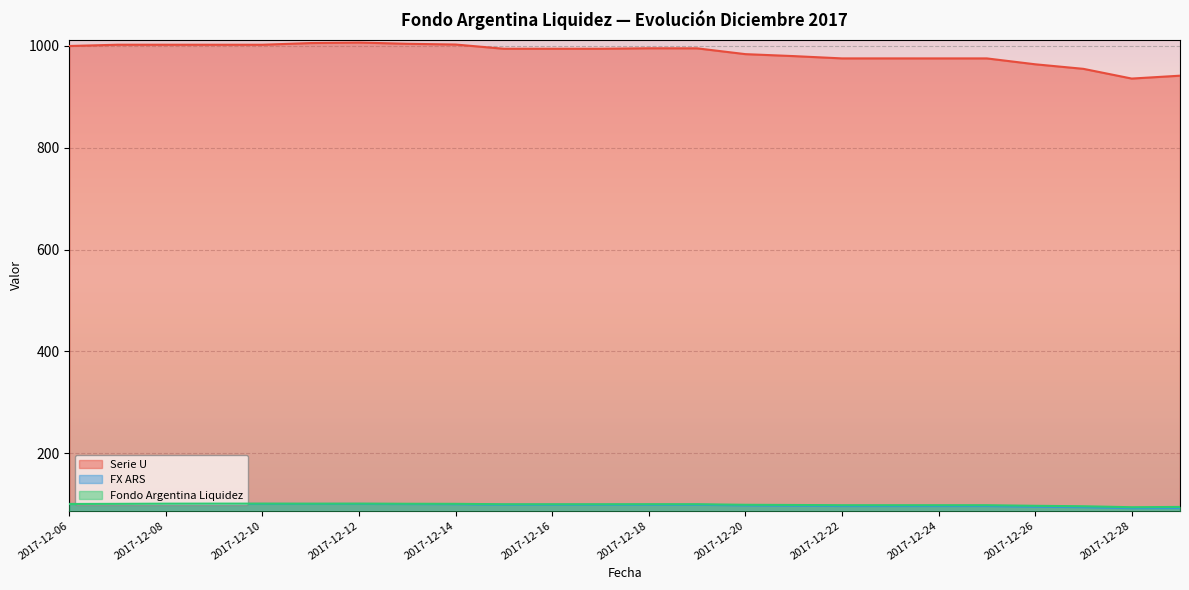

What is the greatest value displayed?

1006.8